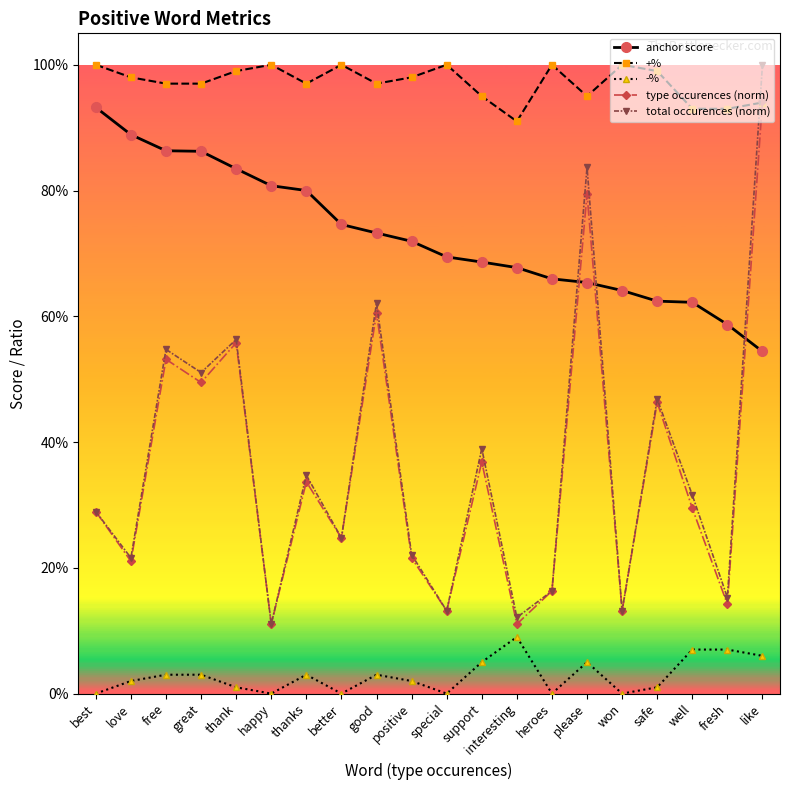

True or false: +% and anchor score intersect in this chart.

False